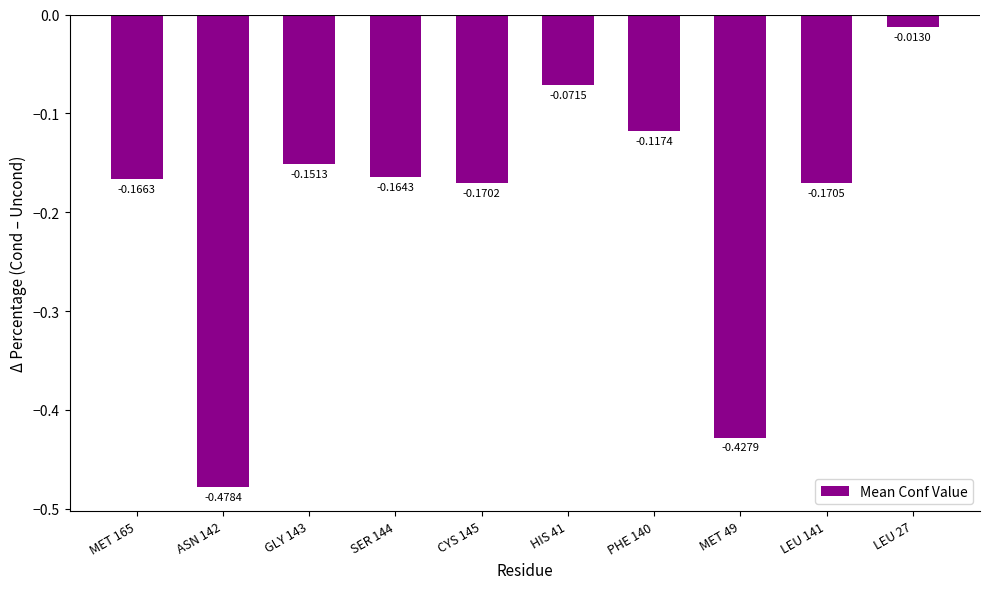

Where is the data nearest to the value 0?

LEU 27